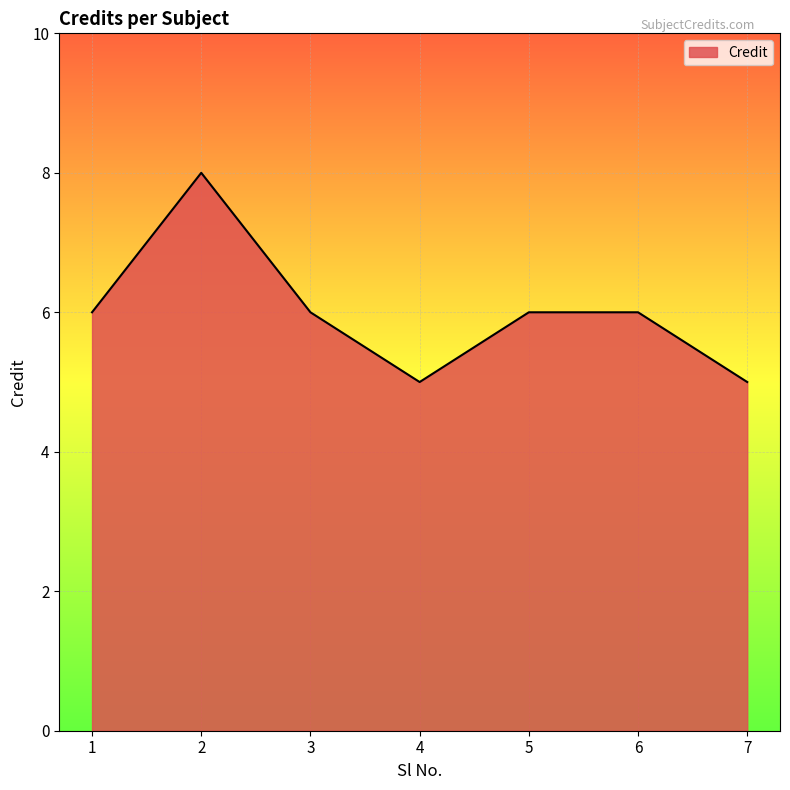

How many values are between 5 and 6?

6